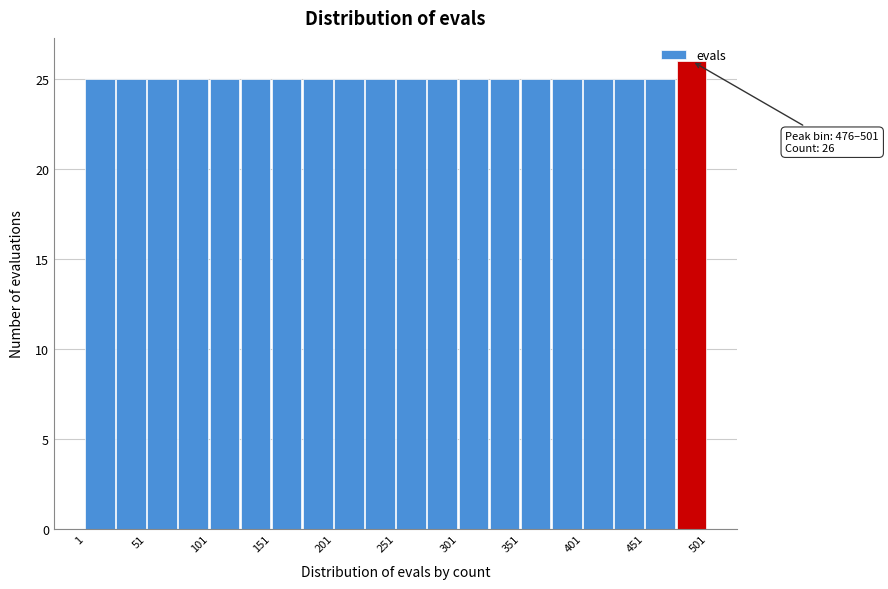

Over which range of the x-axis is the bar tallest?

476 to 501